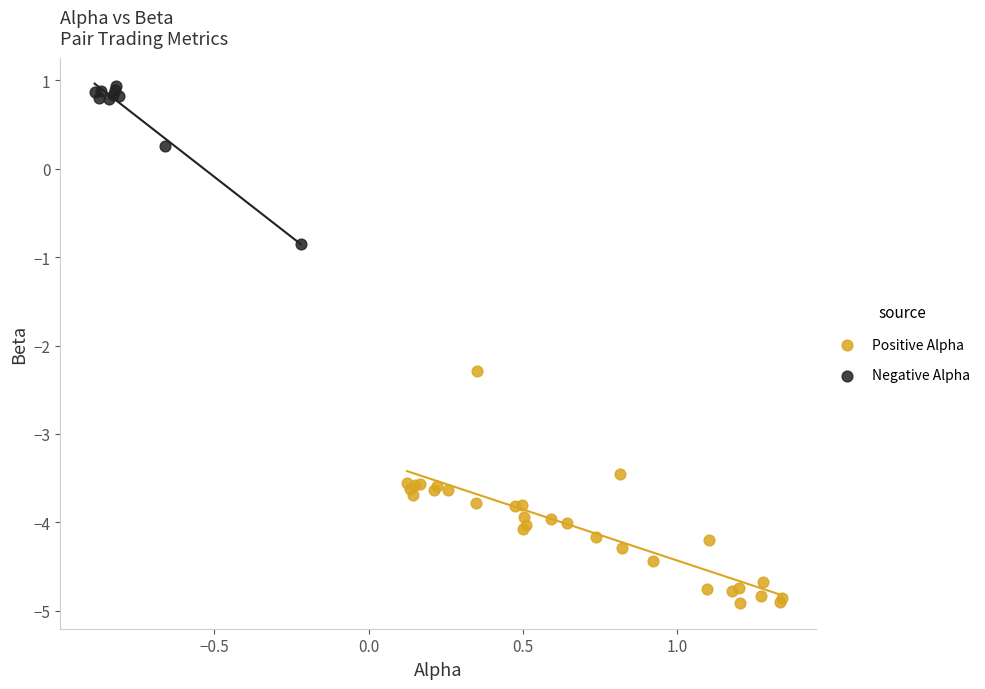

Which series reaches the minimum Y coordinate?

Positive Alpha